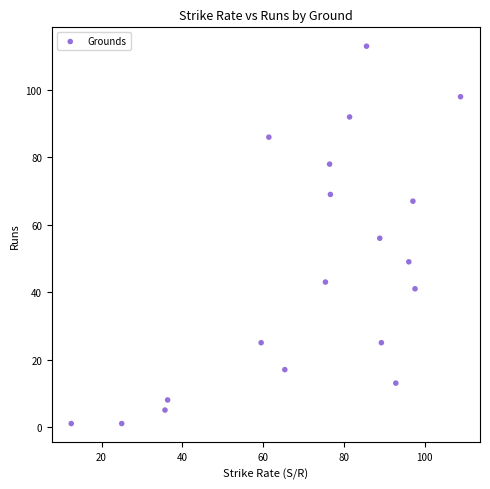

What is the range of Y values (max minus min)?

112